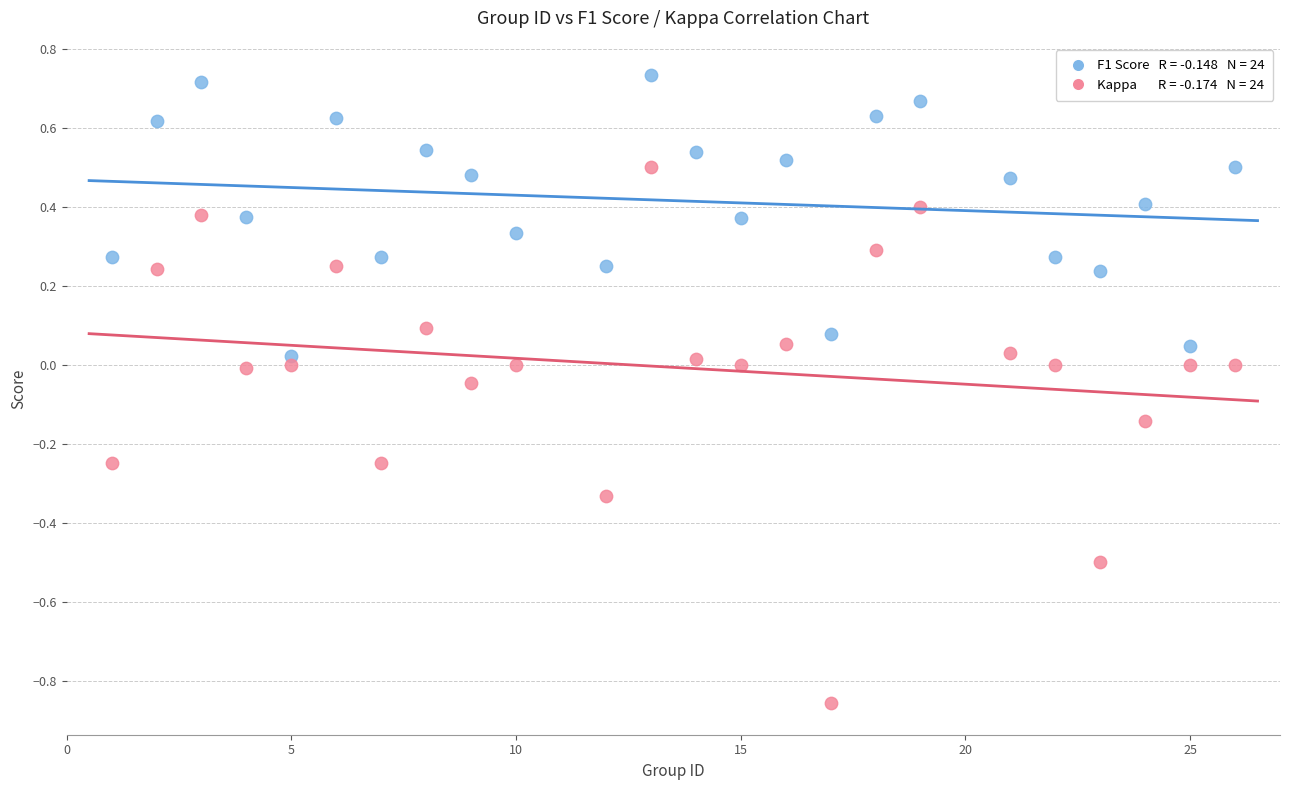

Across all data points, what is the range of Y values (max minus min)?

1.6